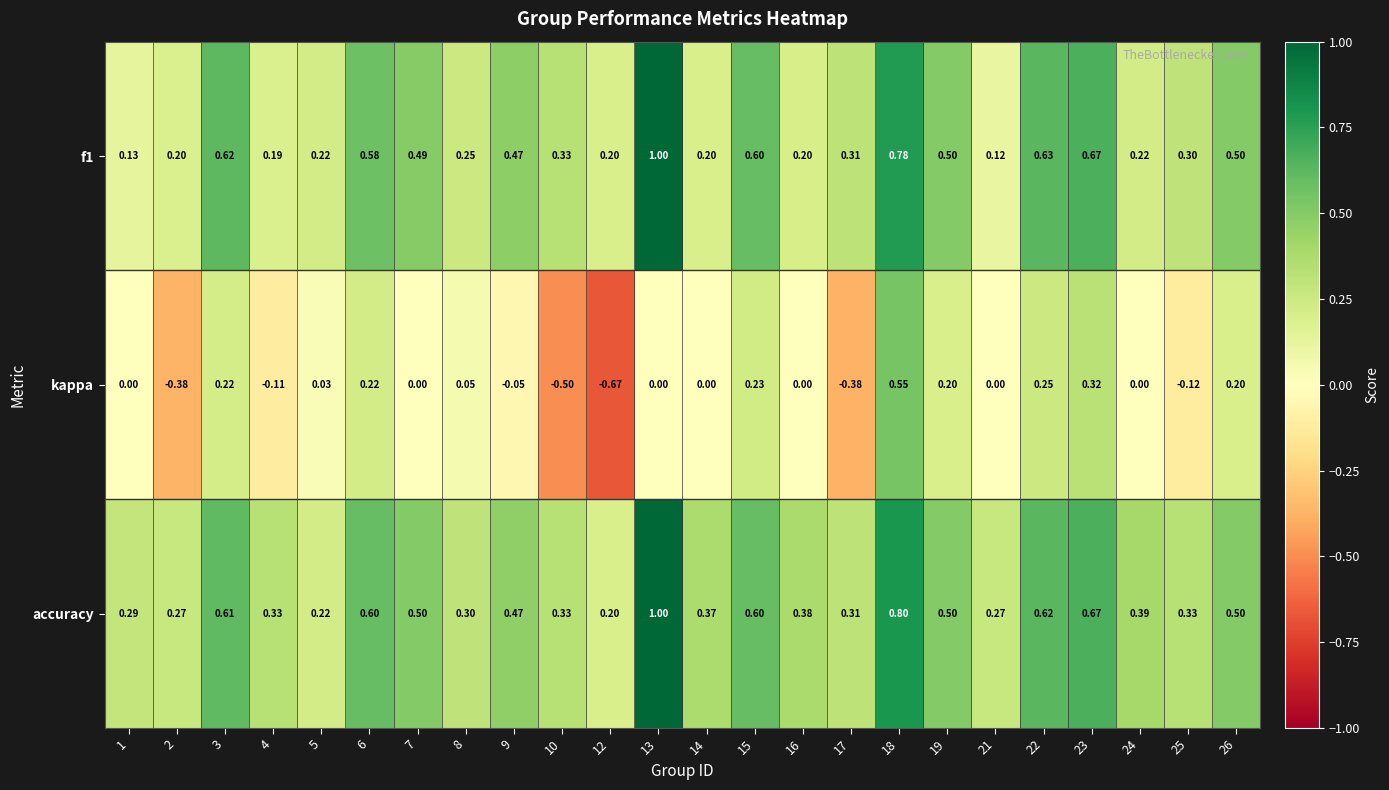

Which series has the widest spread of values?

kappa